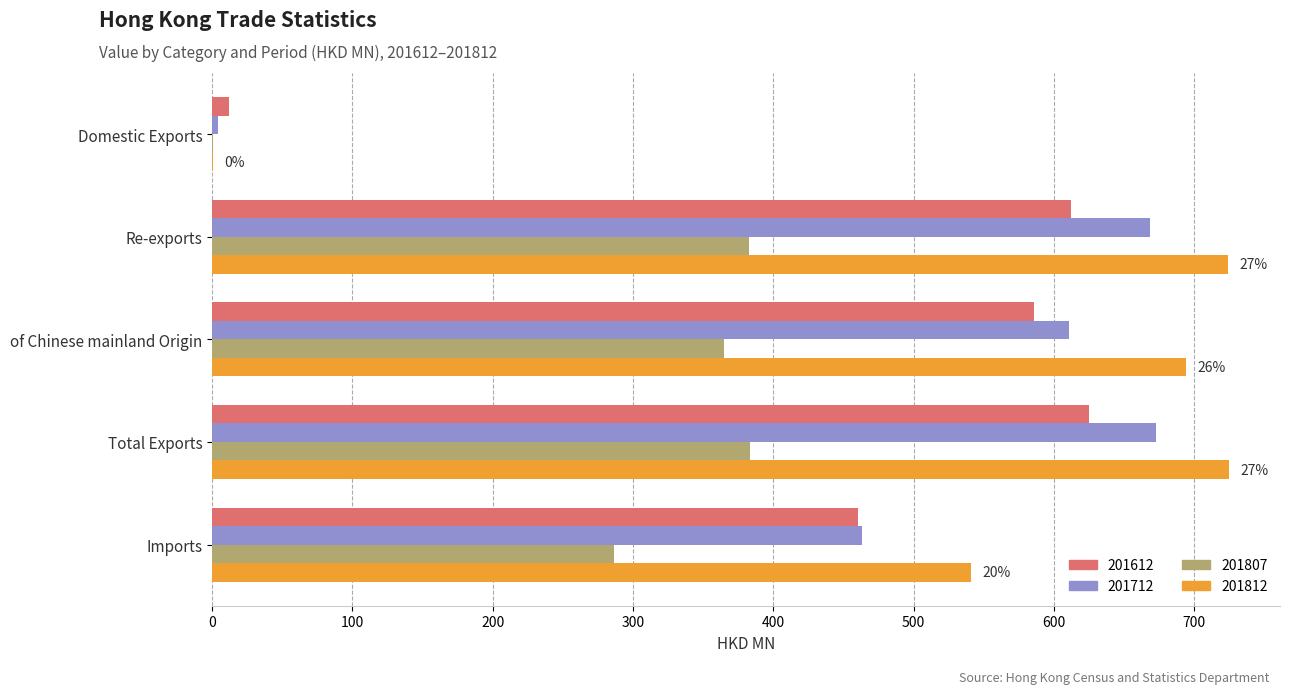

True or false: 201812 has a value of 453.8 at of Chinese mainland Origin.

False